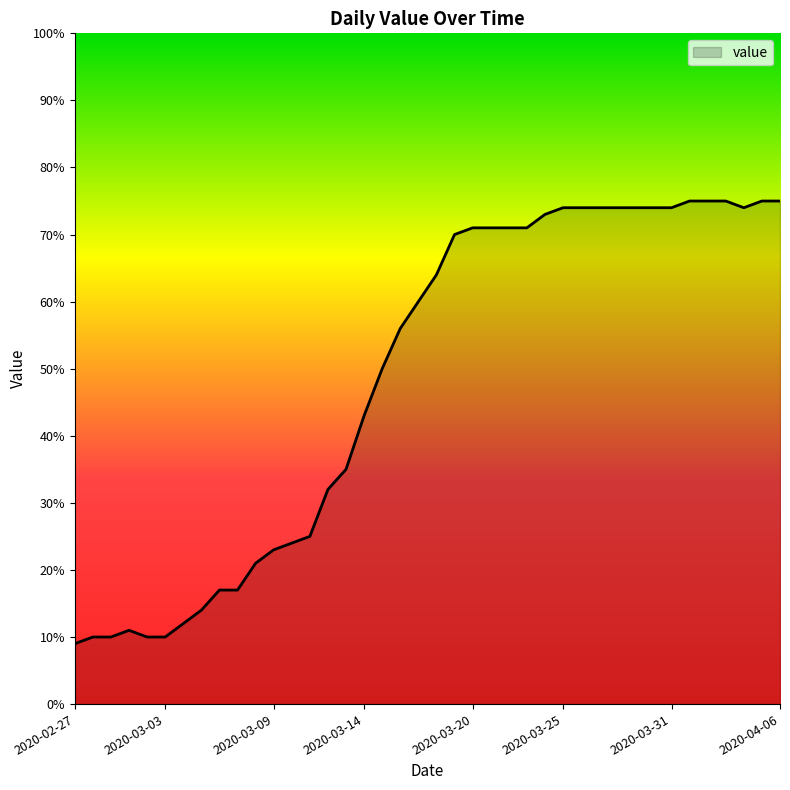

What is the maximum value shown in the chart?

75